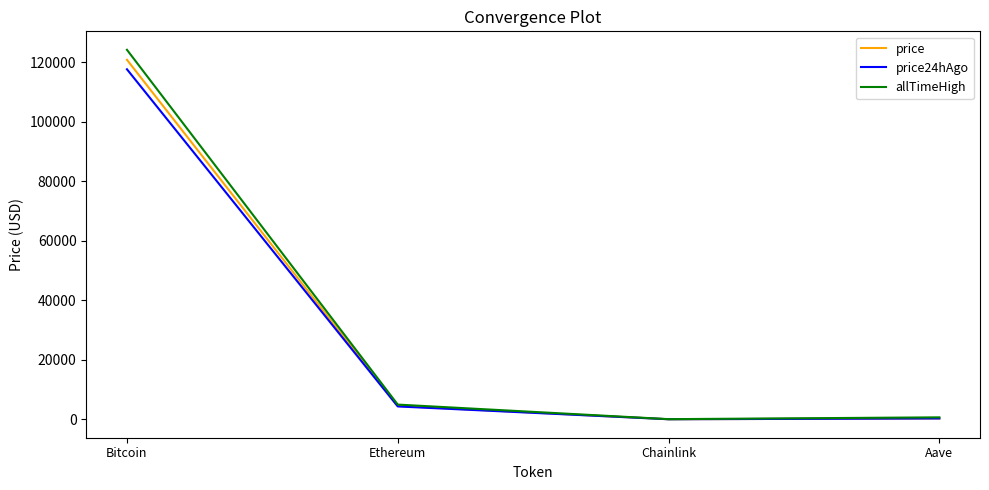

Is it true that price equals 290.9 at Aave?

True